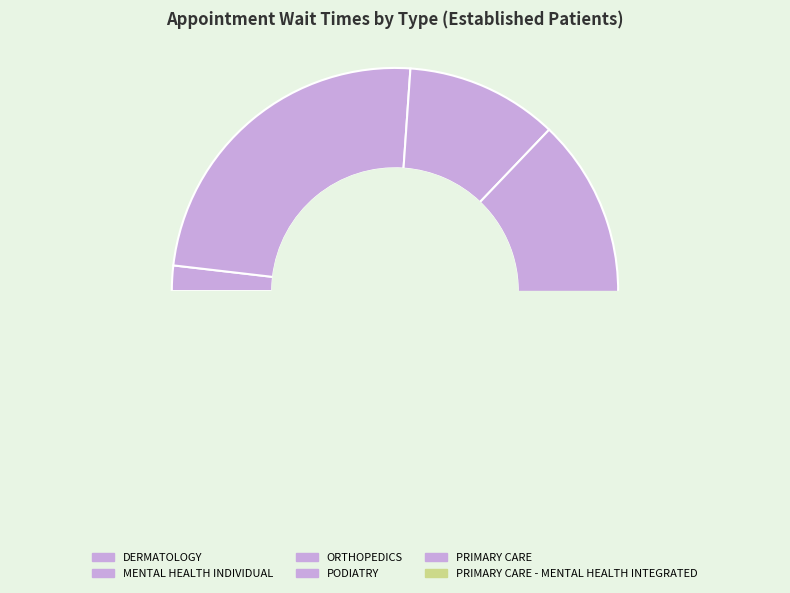

Does PRIMARY CARE account for over 50% of the chart?

No